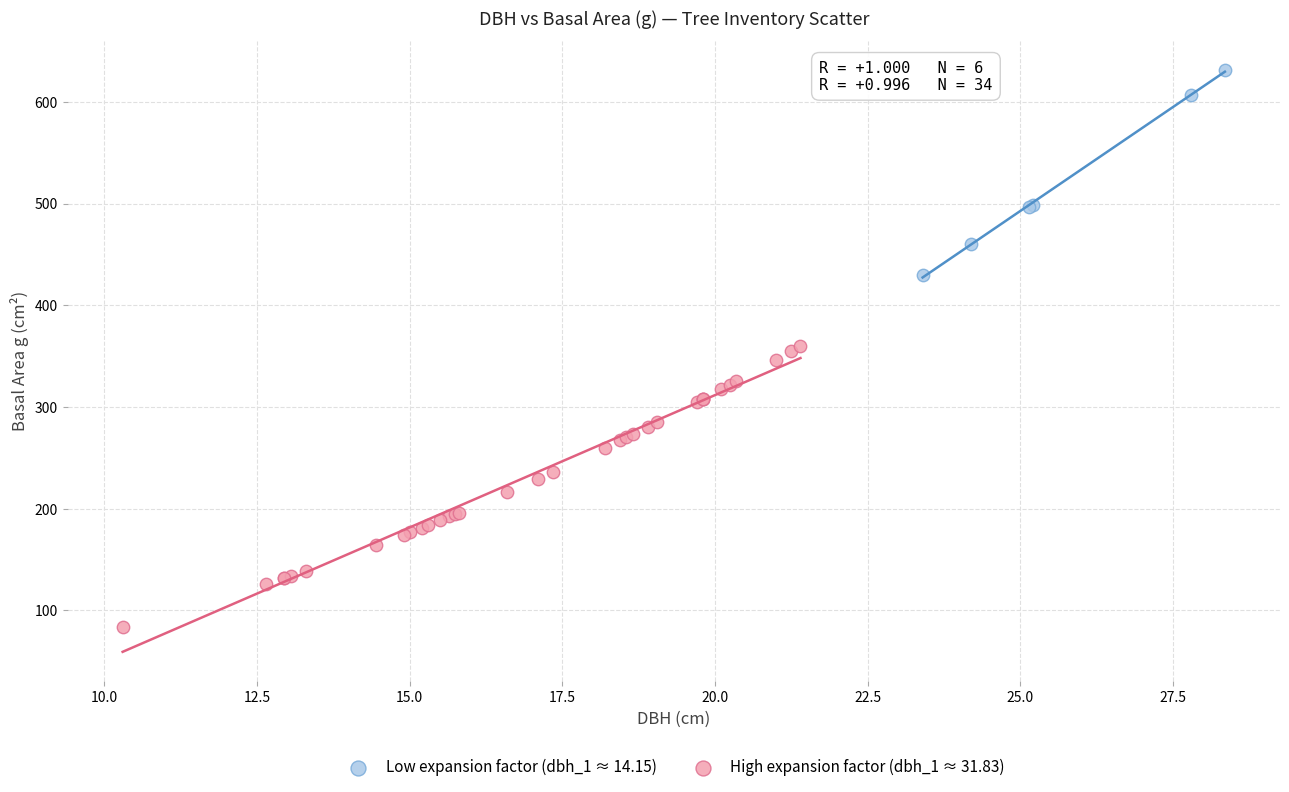

Which series contains the lowest Y value?

High expansion factor (dbh_1 ≈ 31.83)